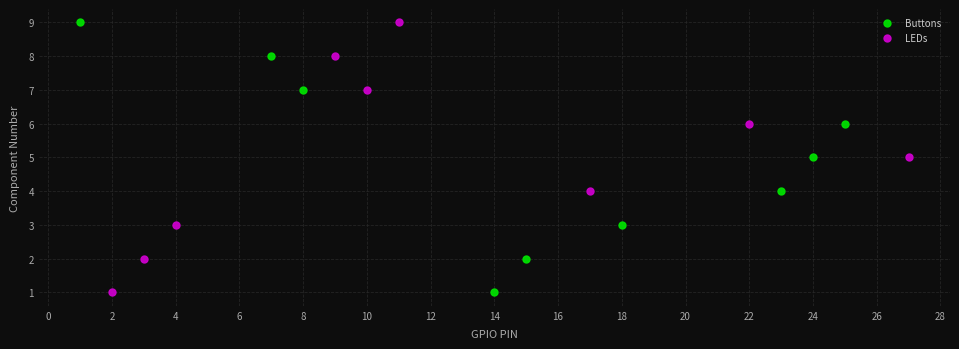

What are all the series names shown in the legend?

Buttons, LEDs